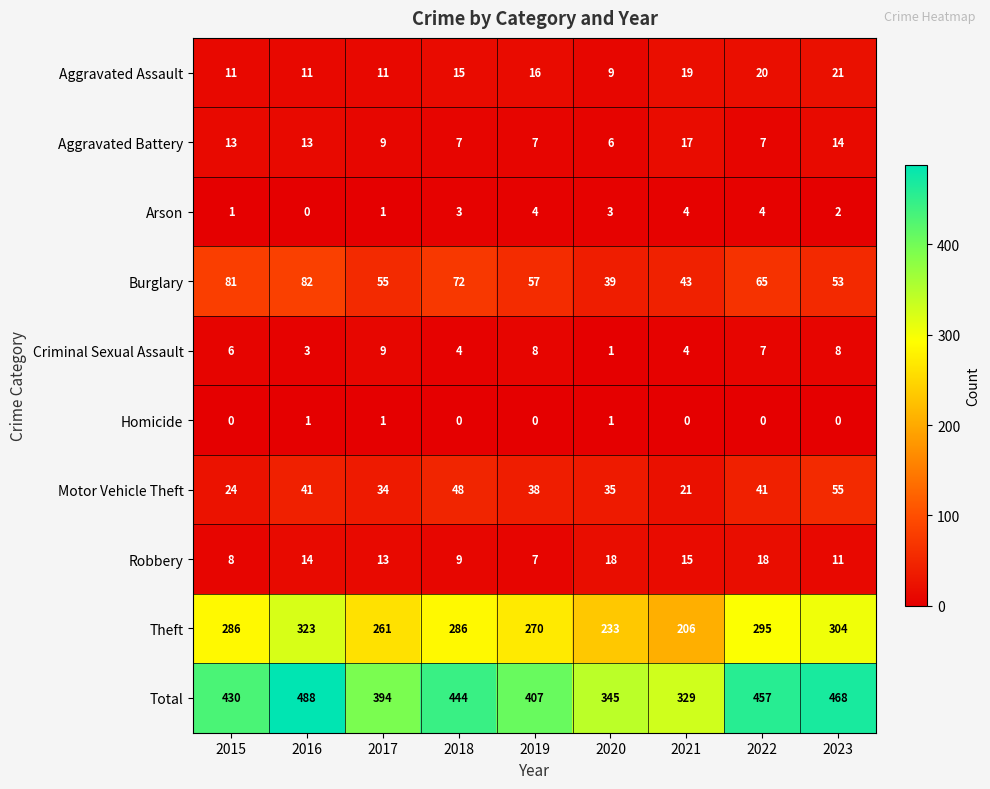

What is the sum of all Robbery values?

113